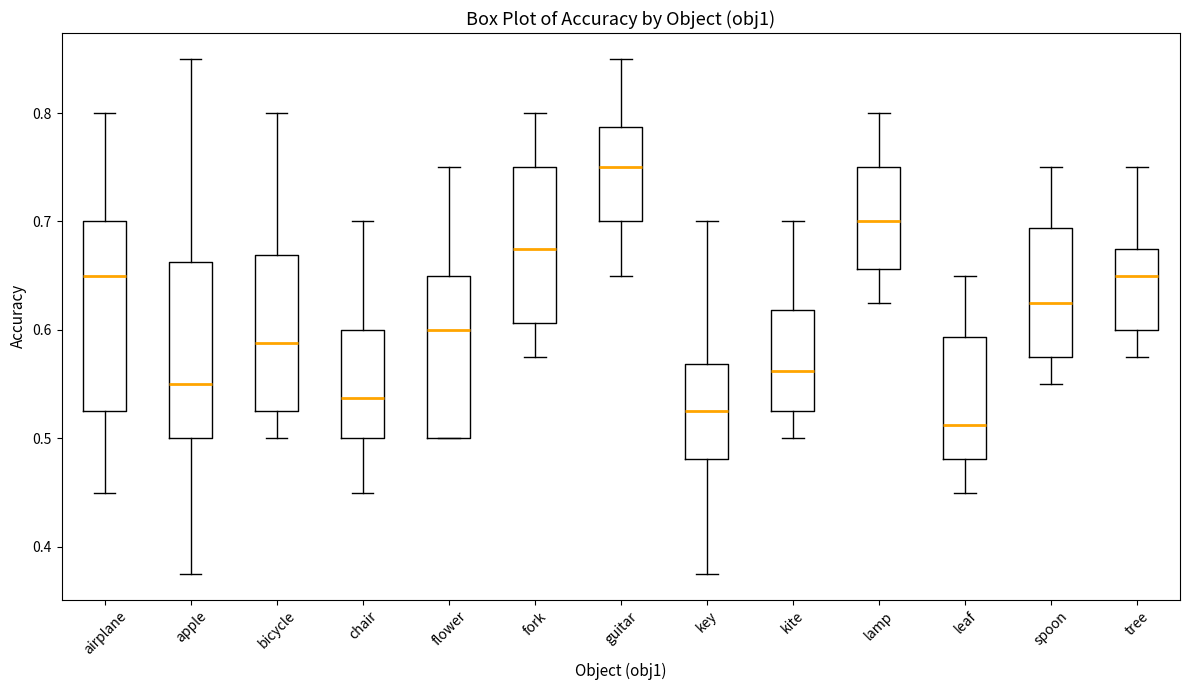

Which box's median line is the lowest?

leaf